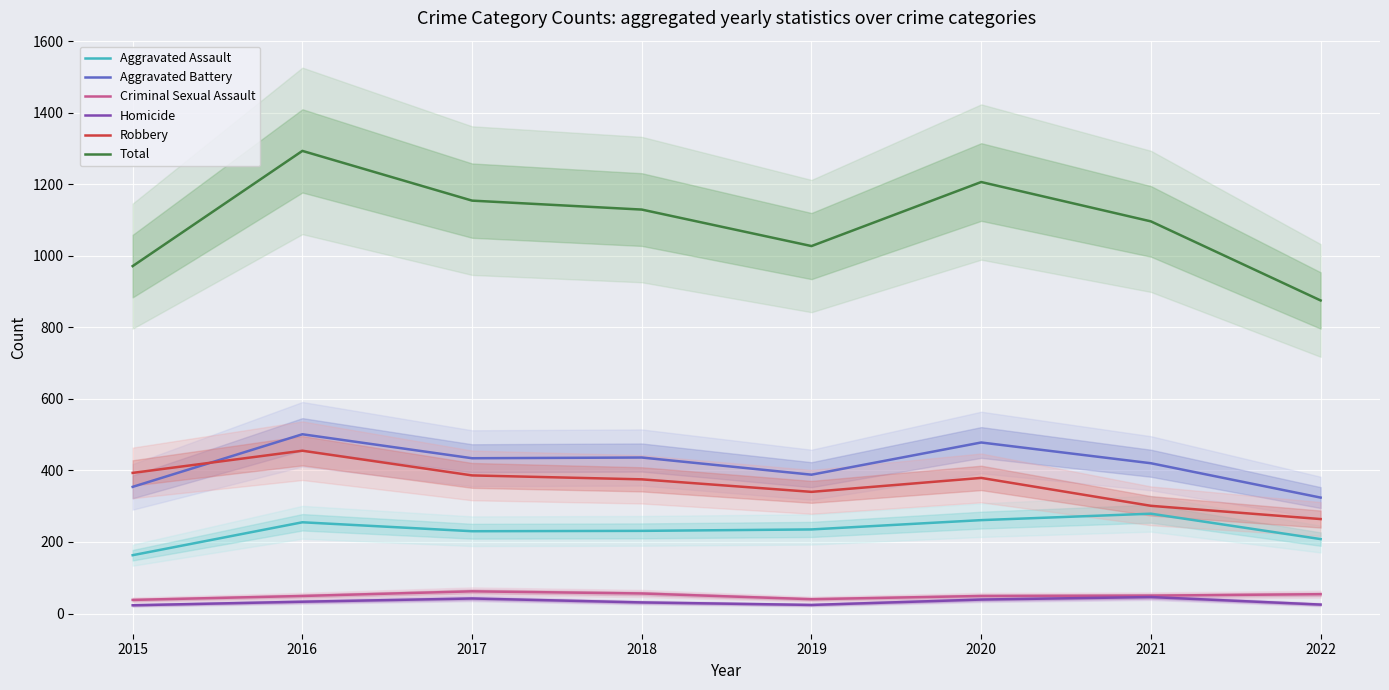

Where is Total nearest to the value 1084?

2021